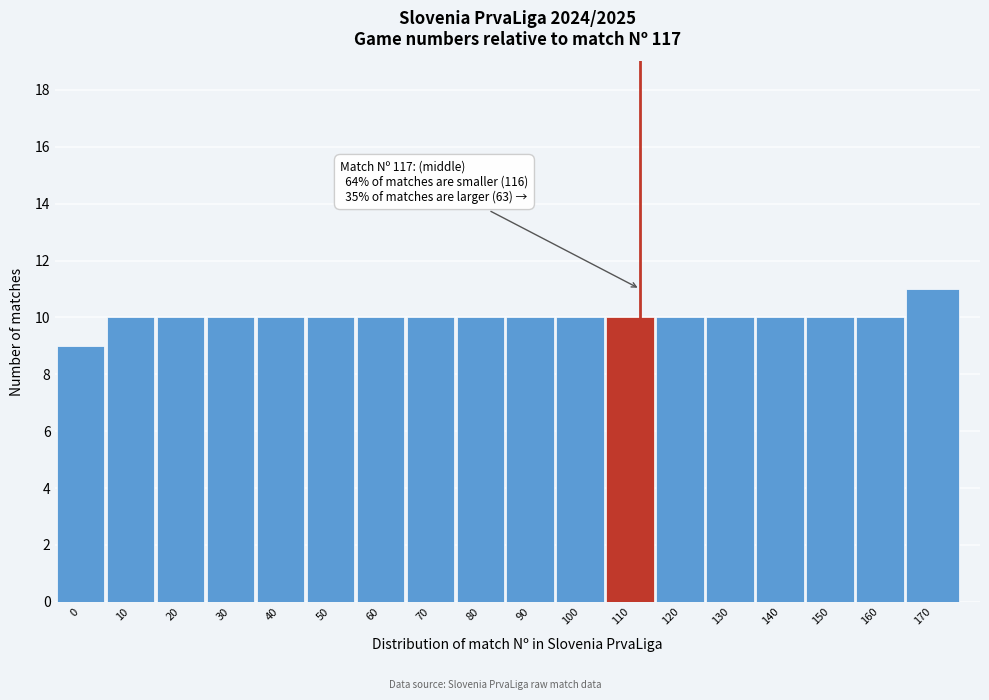

Reading right to left, list all the values displayed in this chart.

170=11	160=10	150=10	140=10	130=10	120=10	110=10	100=10	90=10	80=10	70=10	60=10	50=10	40=10	30=10	20=10	10=10	0=9